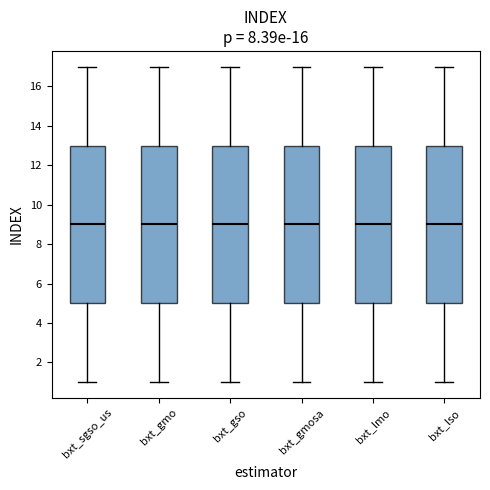

Reading left to right, read every box against the y-axis: the position of its median line, the range the box covers, and the ends of its whiskers. The values are not printed on the chart, so give them approximately, as read against the axis.

bxt_sgso_us: median 9, box 5 to 13, whiskers 1 to 17
bxt_gmo: median 9, box 5 to 13, whiskers 1 to 17
bxt_gso: median 9, box 5 to 13, whiskers 1 to 17
bxt_gmosa: median 9, box 5 to 13, whiskers 1 to 17
bxt_lmo: median 9, box 5 to 13, whiskers 1 to 17
bxt_lso: median 9, box 5 to 13, whiskers 1 to 17